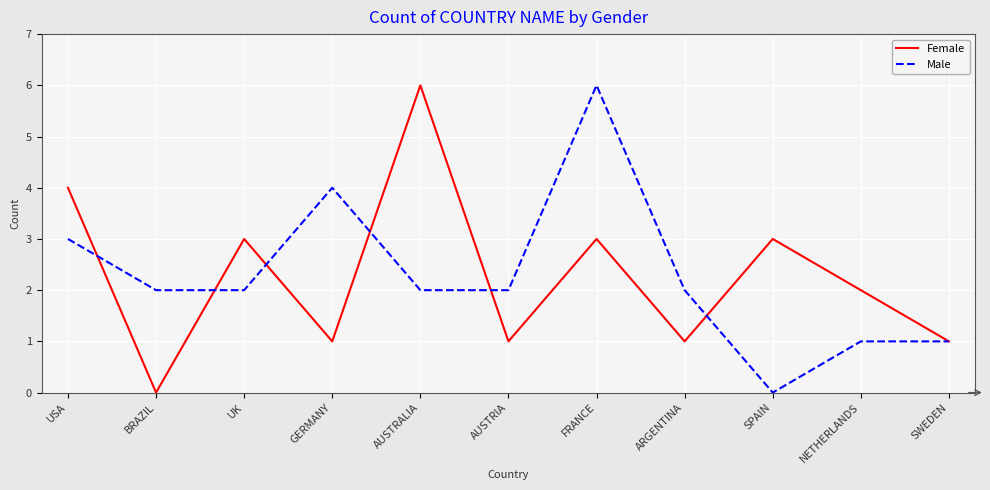

At which category does Female reach its first local peak?

UK